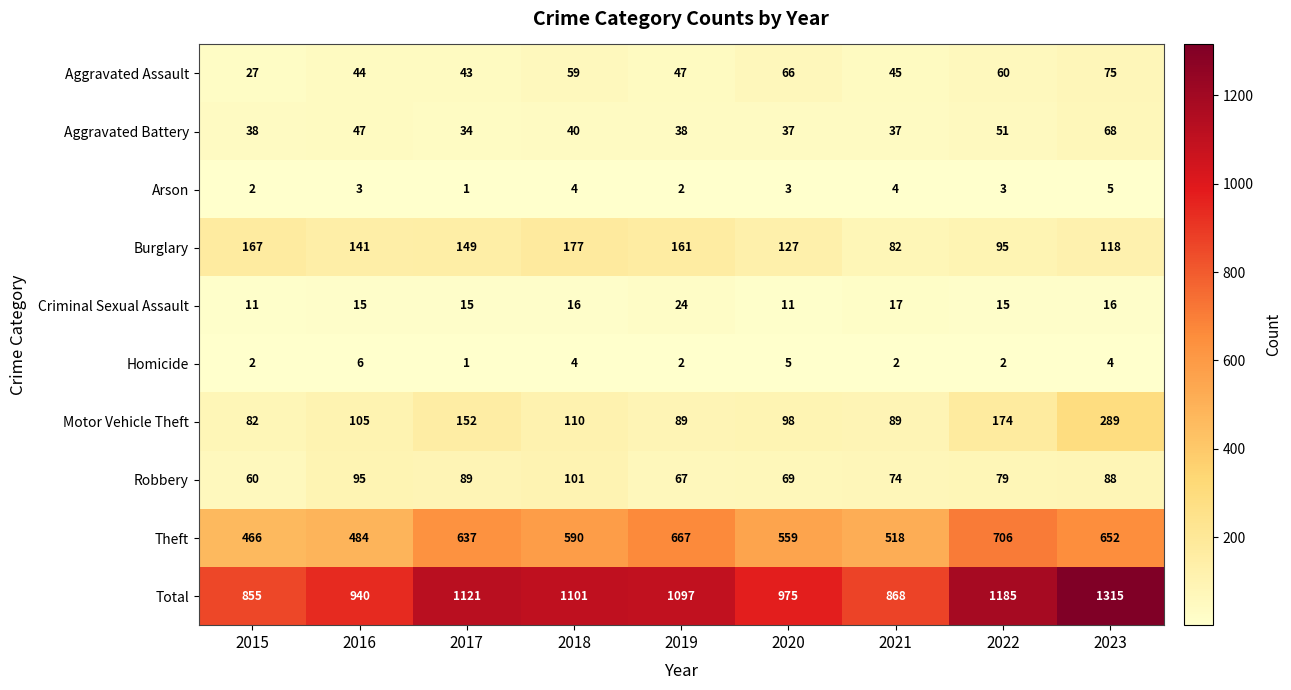

Which series has the largest total across all categories?

Total